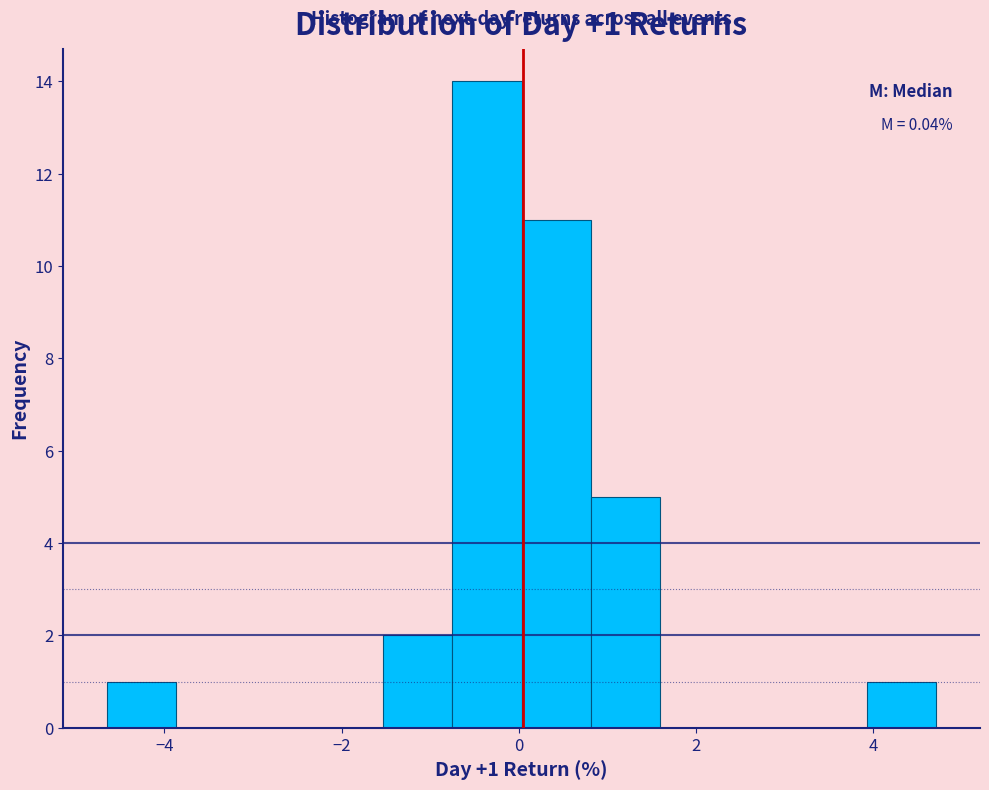

Read against the x-axis, roughly where is the centre of the tallest bar?

-0.4